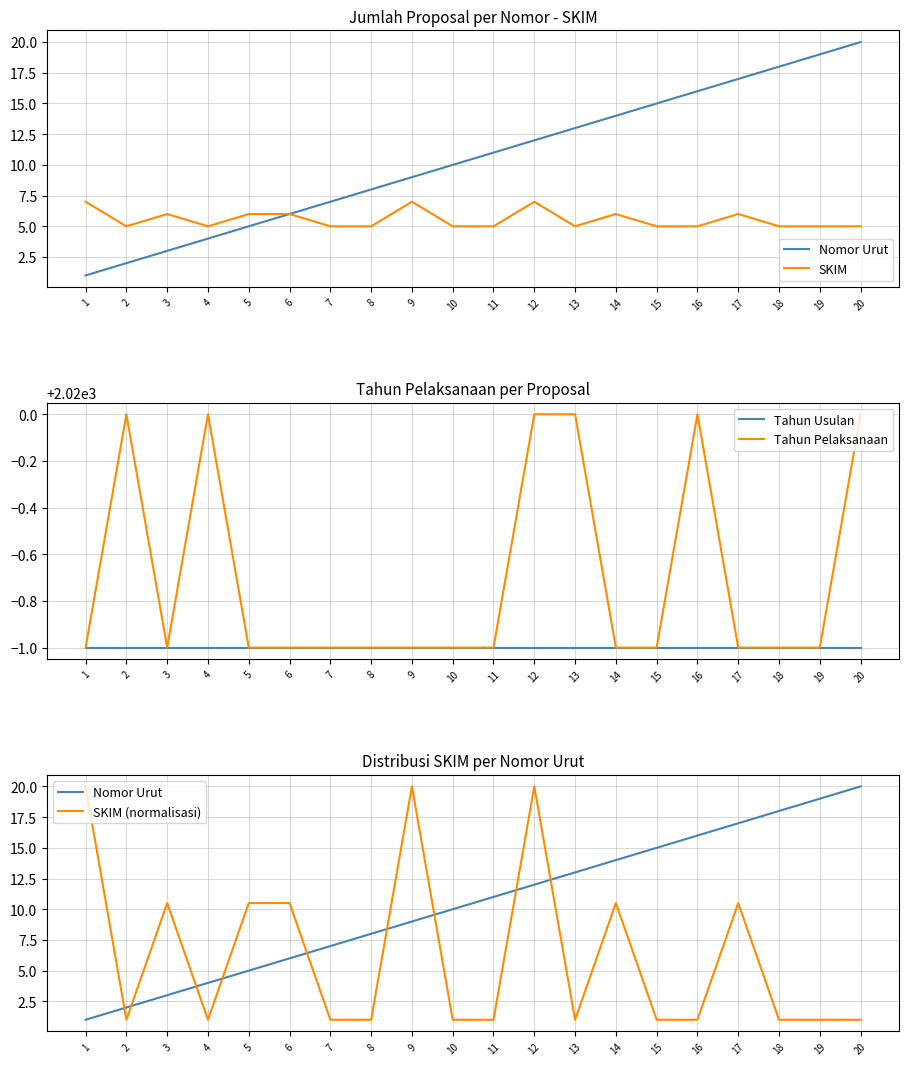

Where is the first local minimum for SKIM?

2